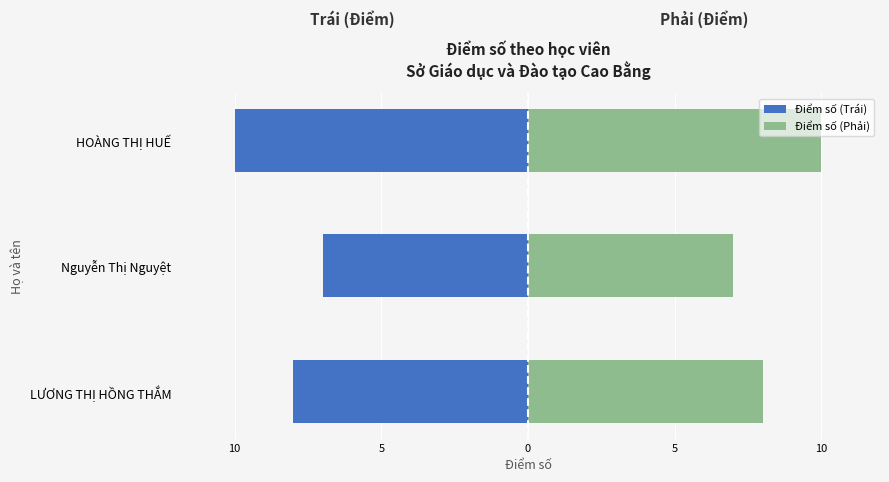

What is the greatest value displayed?

10